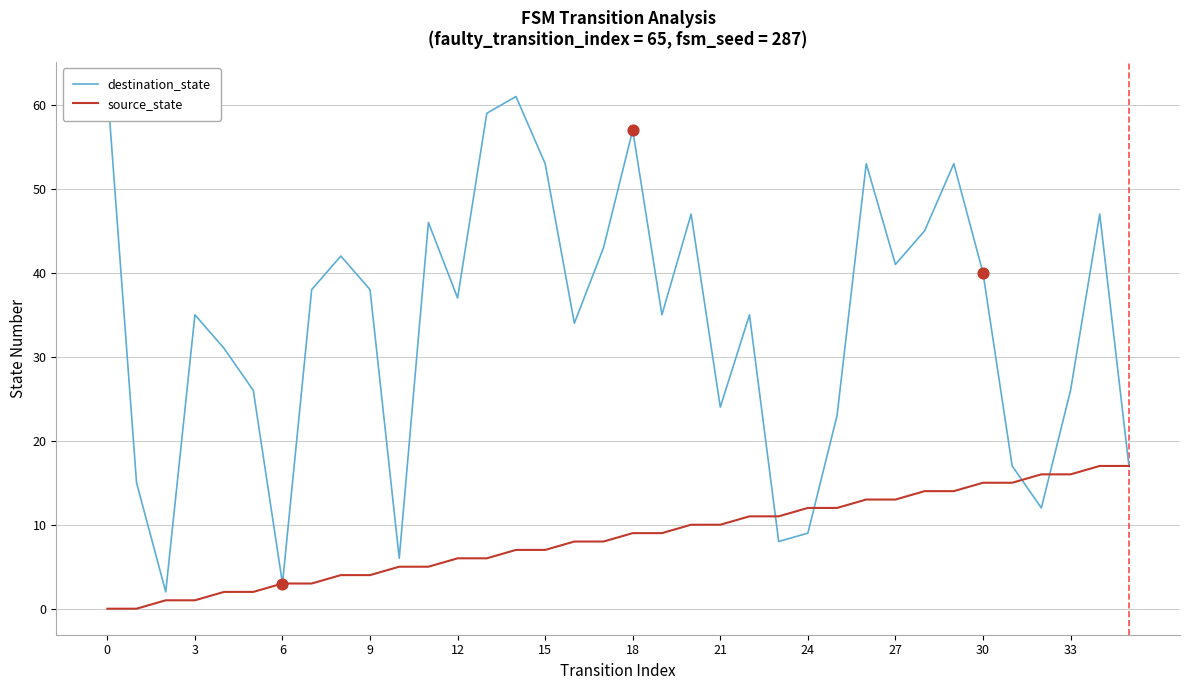

Which series contains the lowest Y value?

source_state